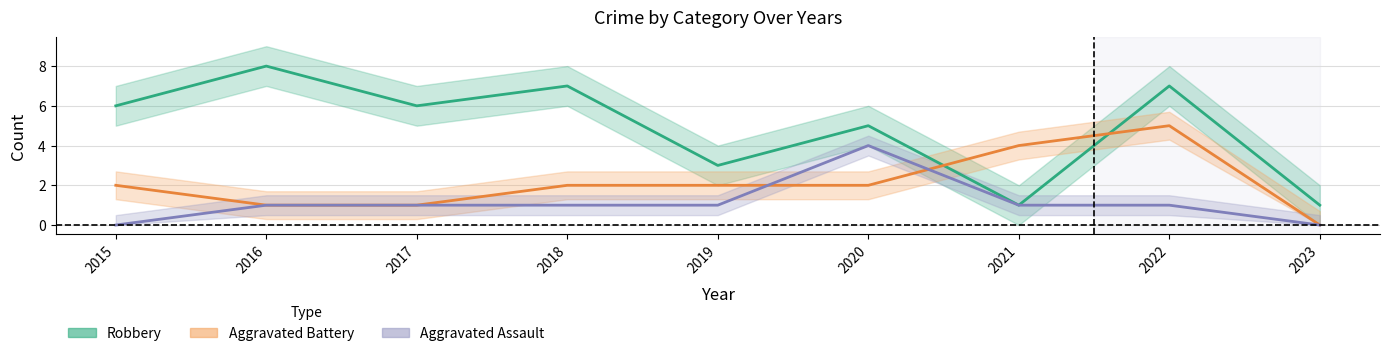

How many lines are shown in the chart?

3